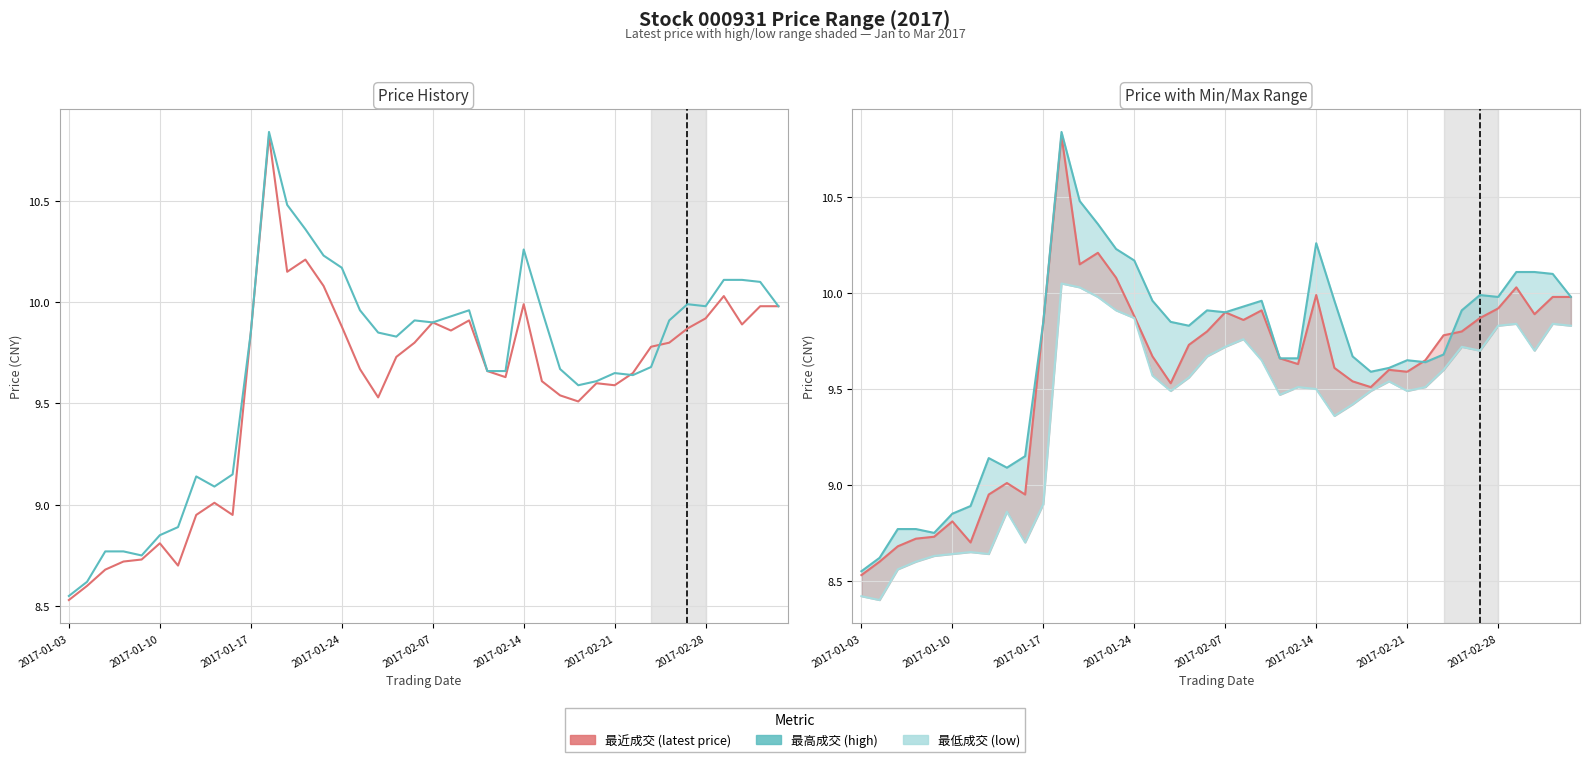

Is it true that 最高成交 (high) line equals 15.3 at 39?

False